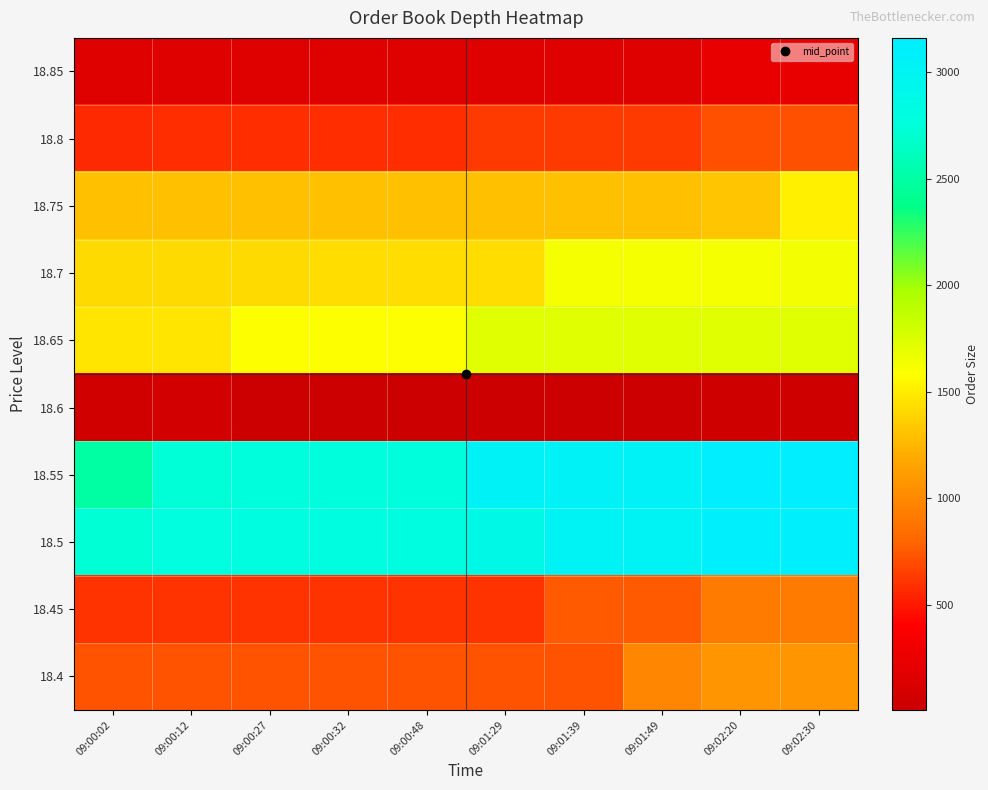

Which has a higher value, 09:02:20 or 09:02:30?

09:02:20